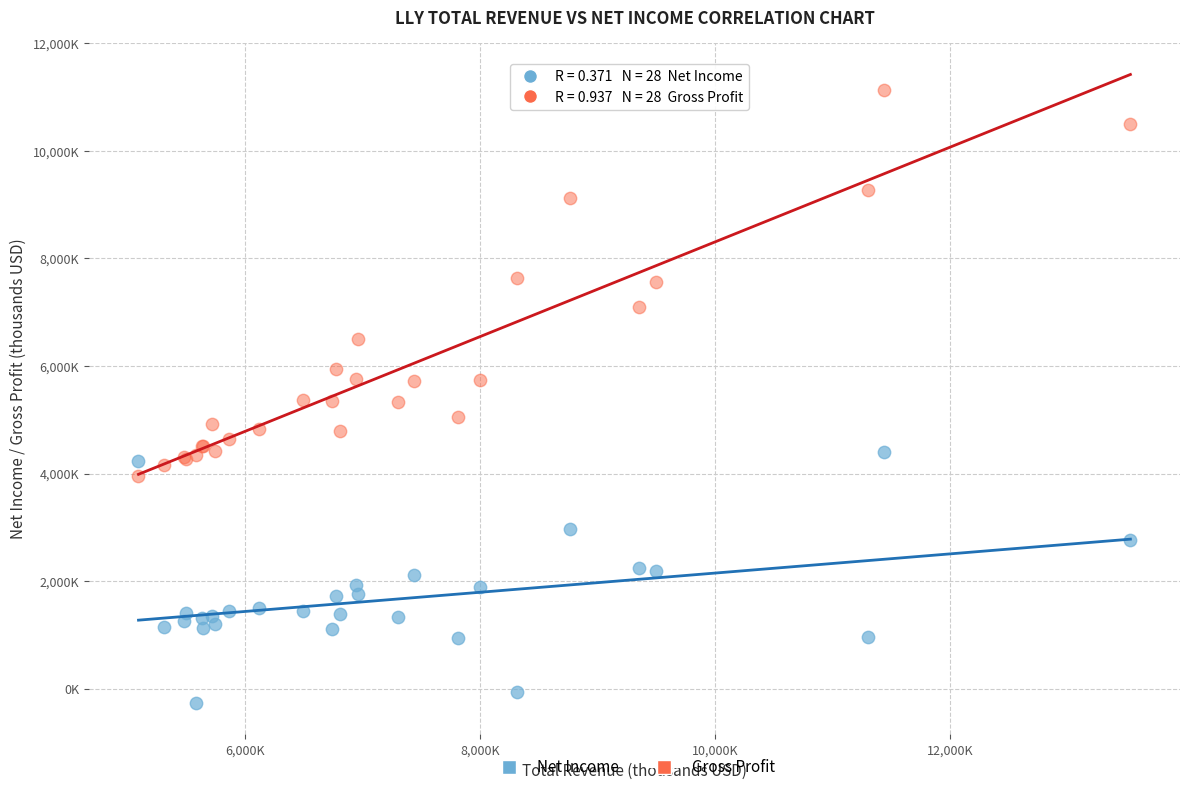

Which series reaches the minimum Y coordinate?

Net Income